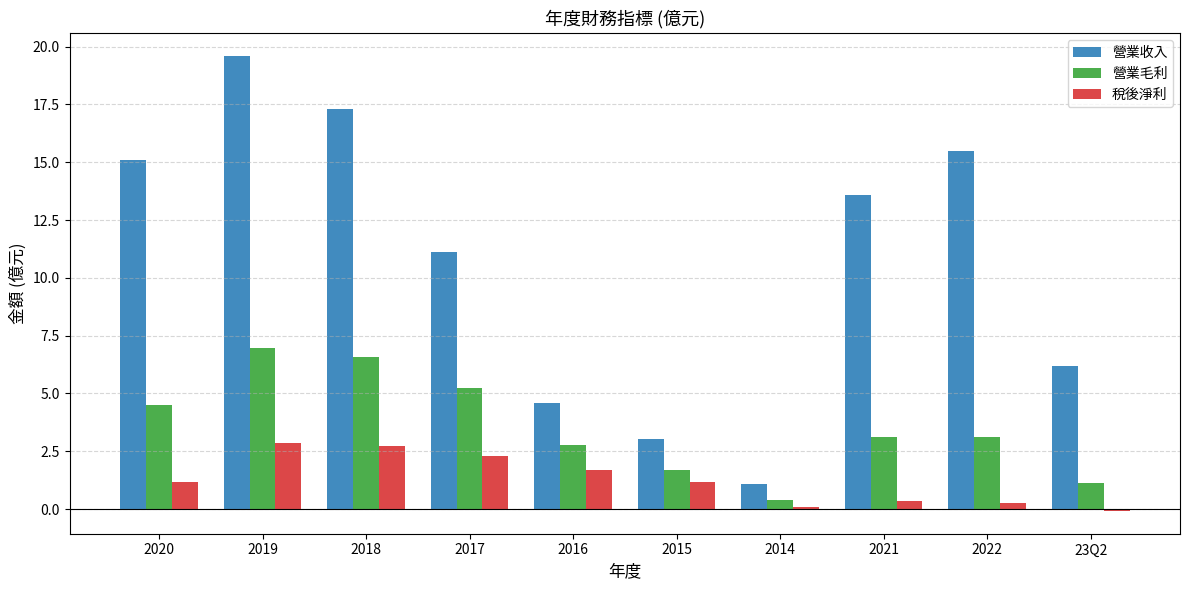

How many values in the 營業收入 series are below 13?

5